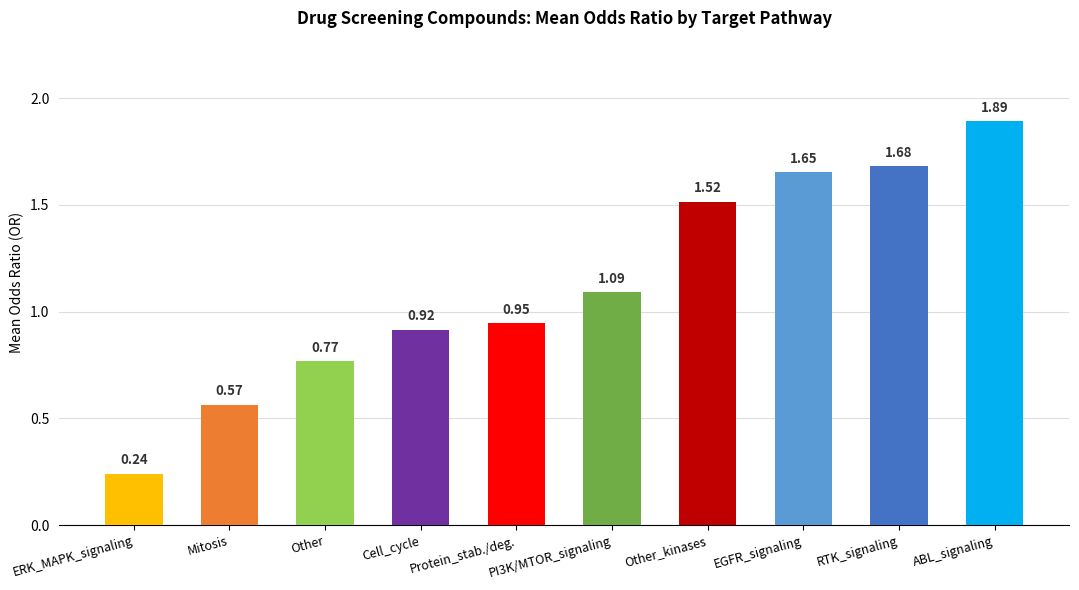

True or false: the data shows 1.2 at Other.

False